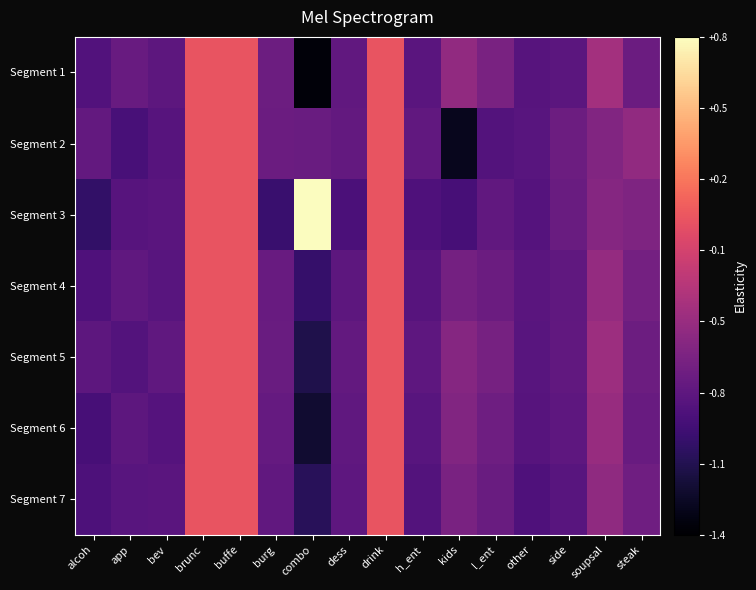

At which category is the sum across all series the highest?

brunc